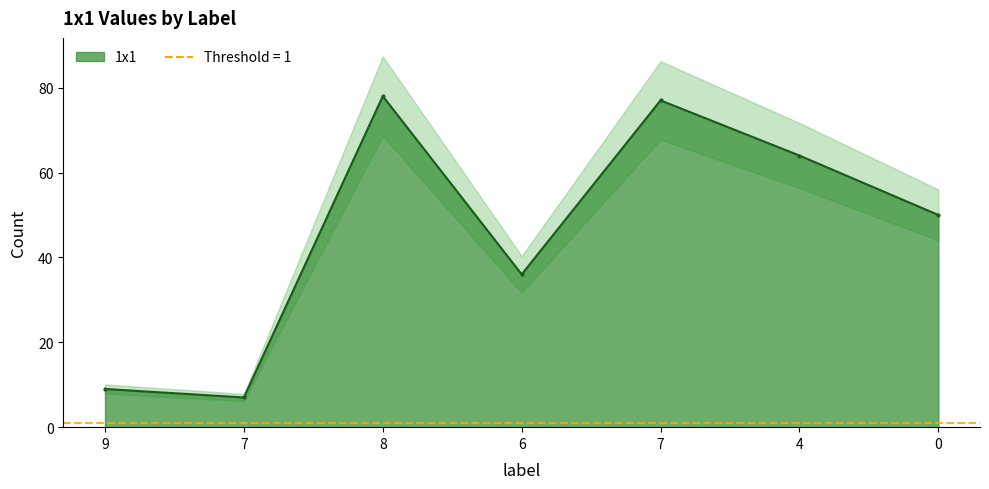

How many data points are above 50?

3